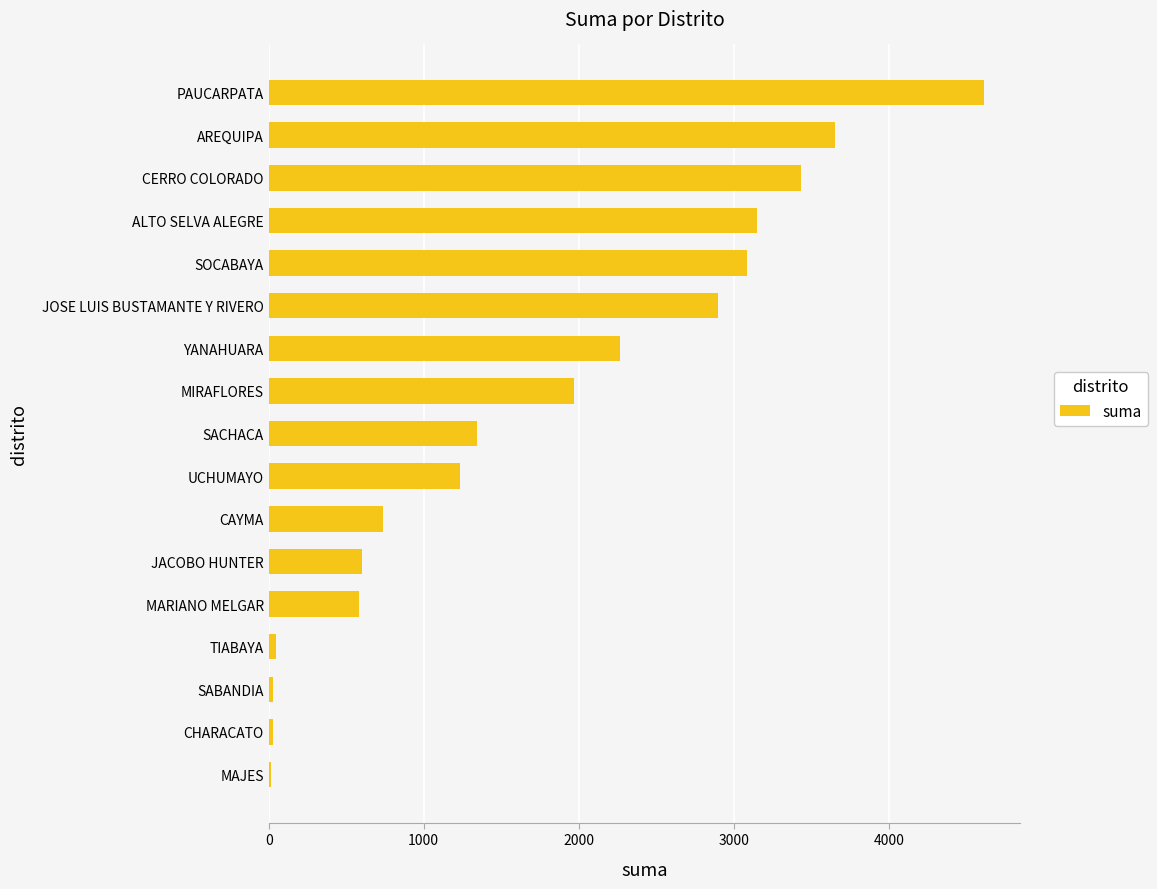

What is the maximum value shown in the chart?

4615.8